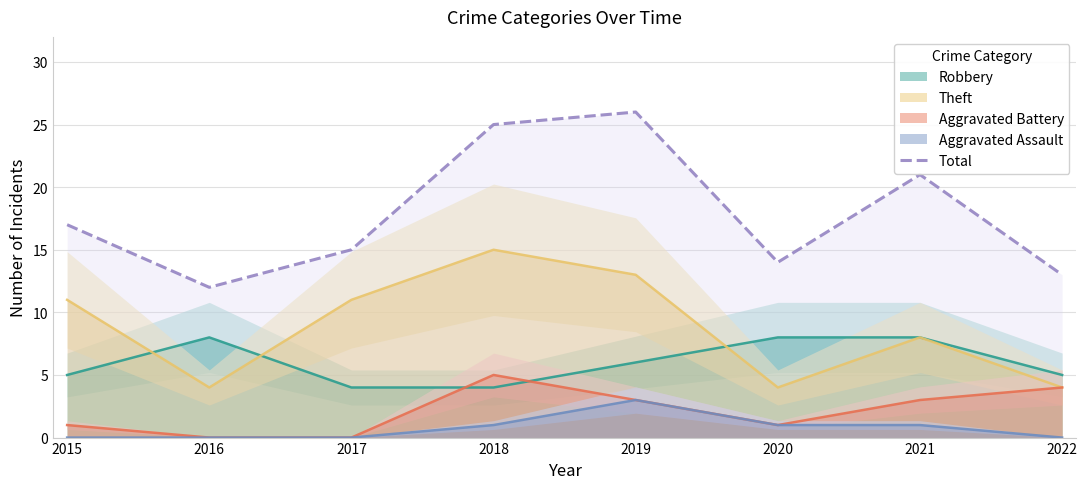

What is the maximum value shown in the chart?

26